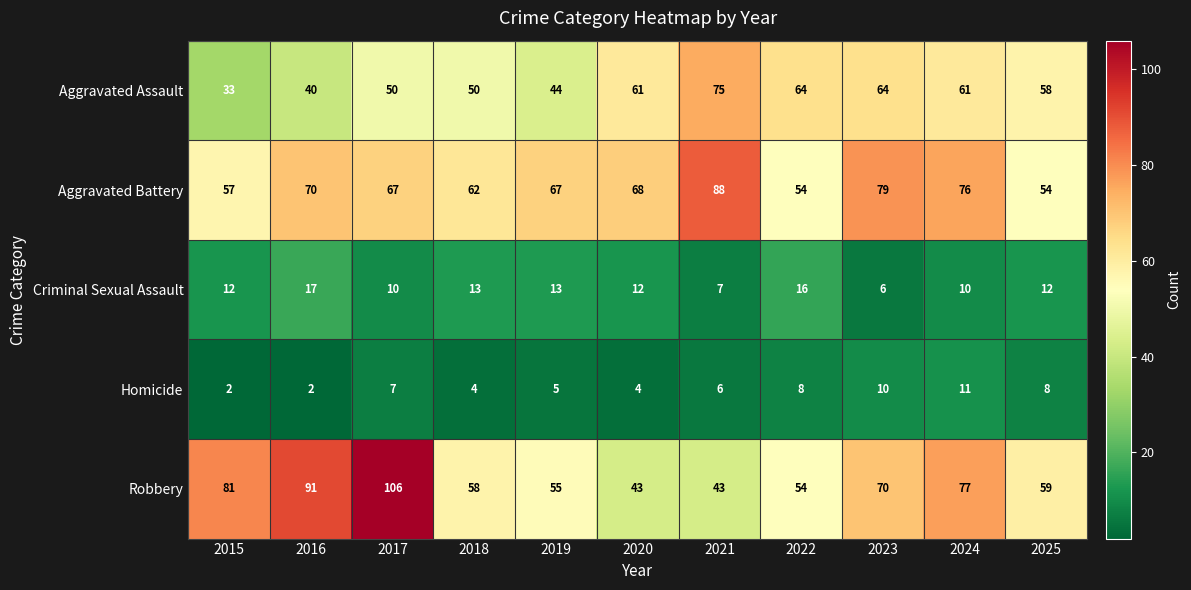

Rank the series by their maximum value, from lowest to highest.

Homicide, Criminal Sexual Assault, Aggravated Assault, Aggravated Battery, Robbery